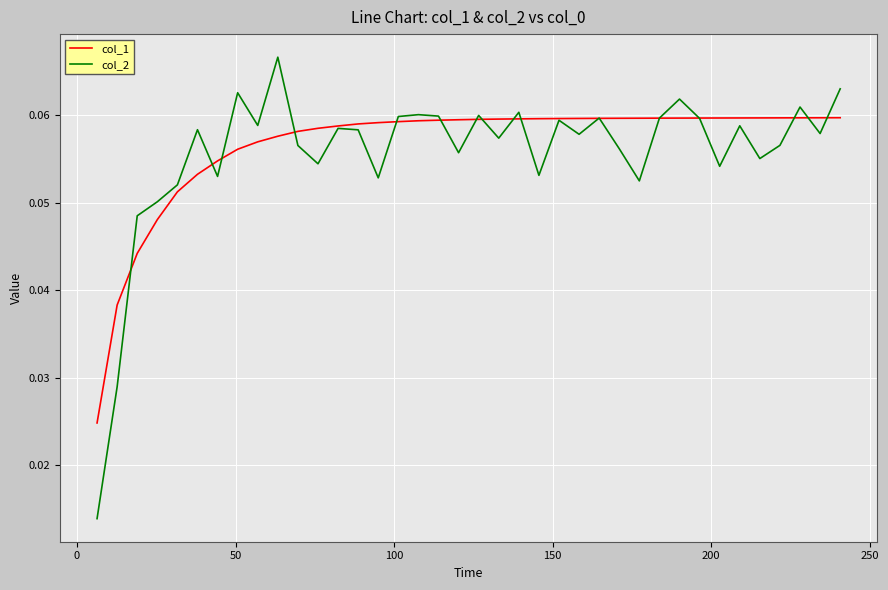

Which series has the widest spread of values?

col_2